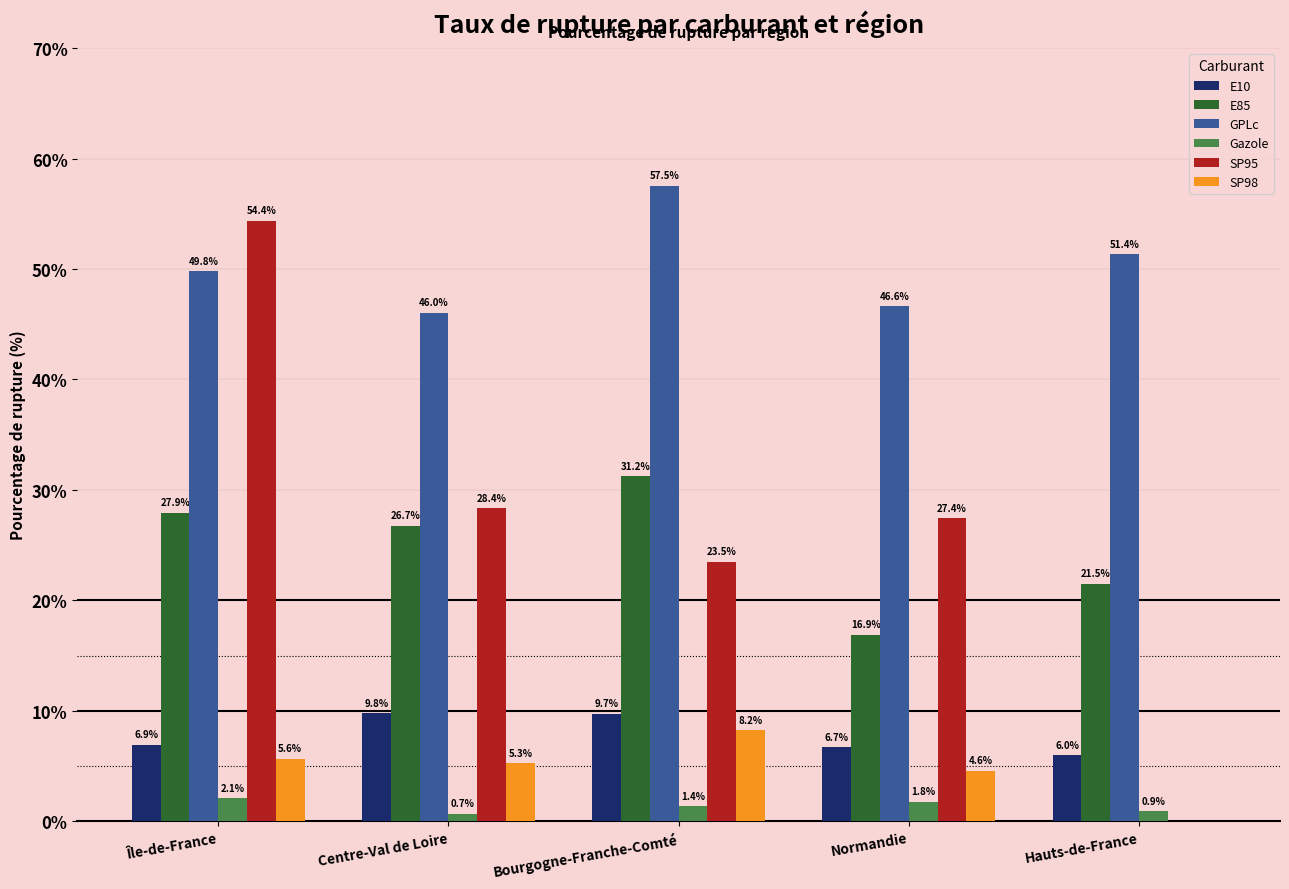

The value of Gazole at Normandie is 1.8. True or false?

True